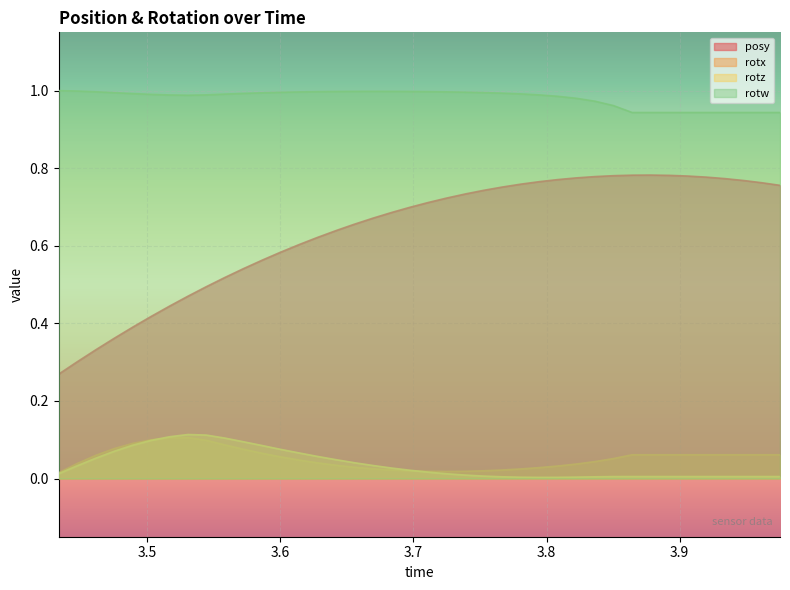

True or false: rotz and posy intersect in this chart.

False